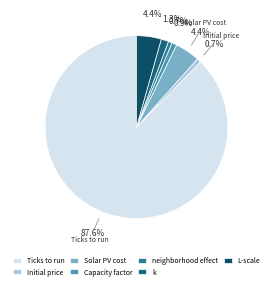

Does any single category account for the majority?

Yes